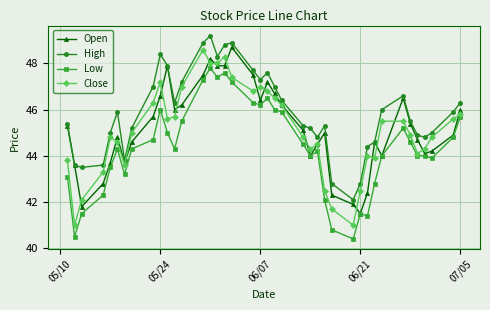

At how many categories does at least one series exceed 41?

40